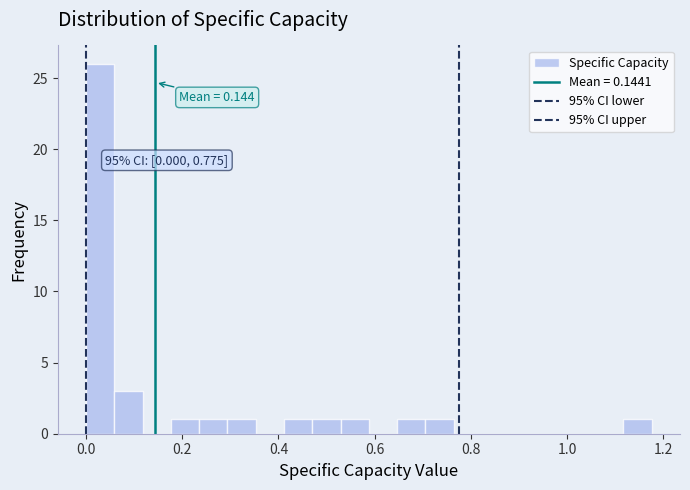

Around what value on the x-axis is the tallest bar? Give the approximate position of its centre, as read against the axis.

0.02